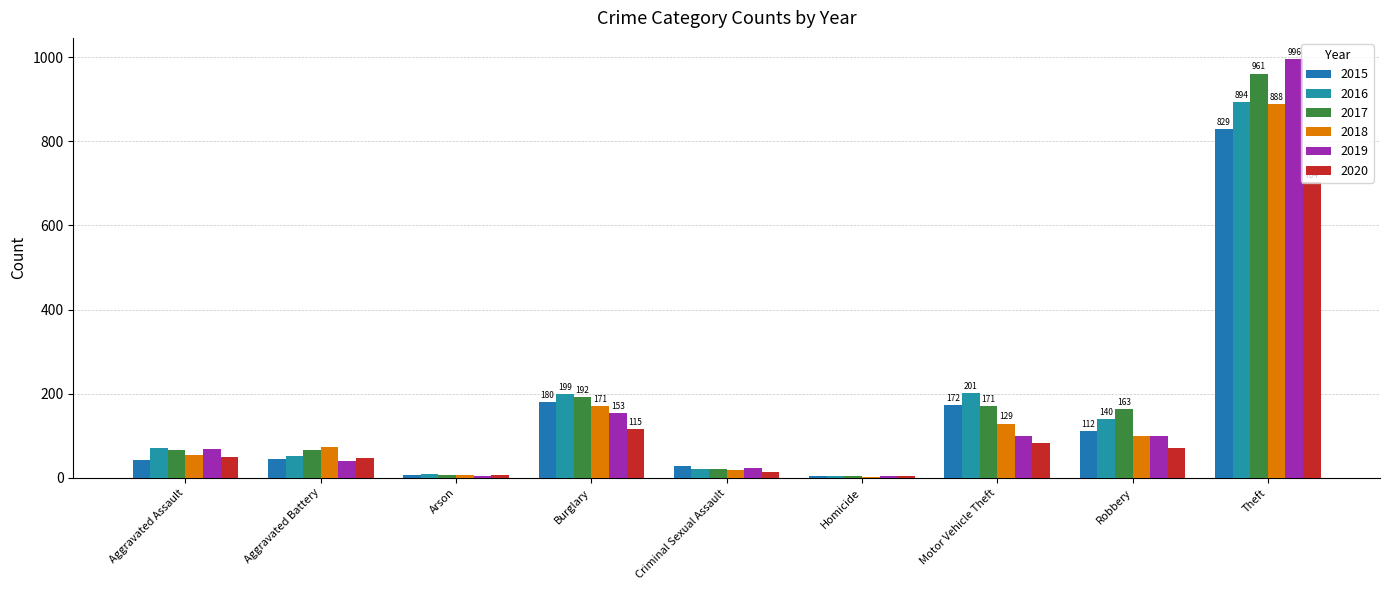

What is the highest value of the 2017 series?

961